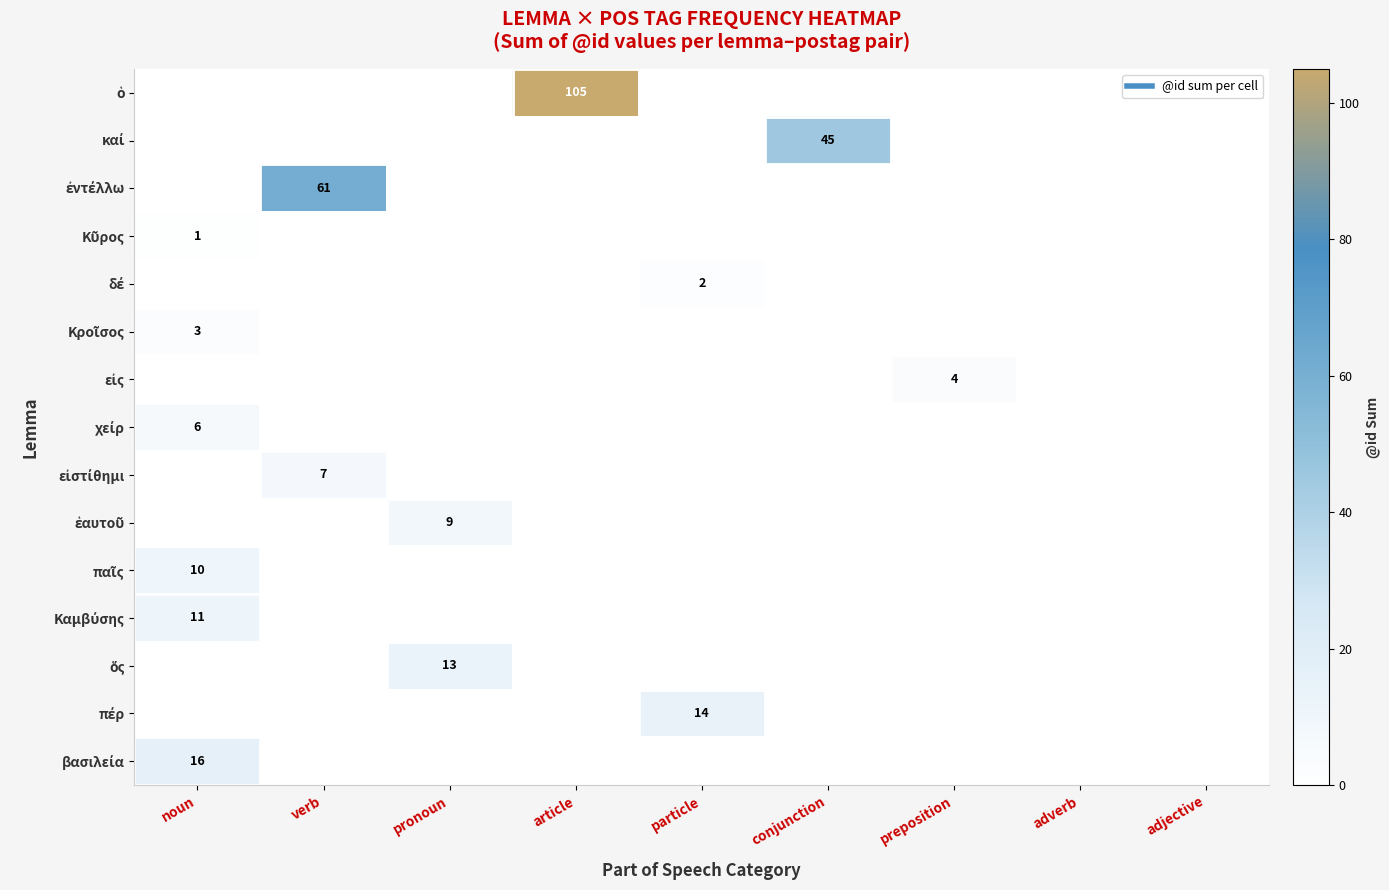

What is the difference between the maximum and second lowest values in the ἐντέλλω series?

61